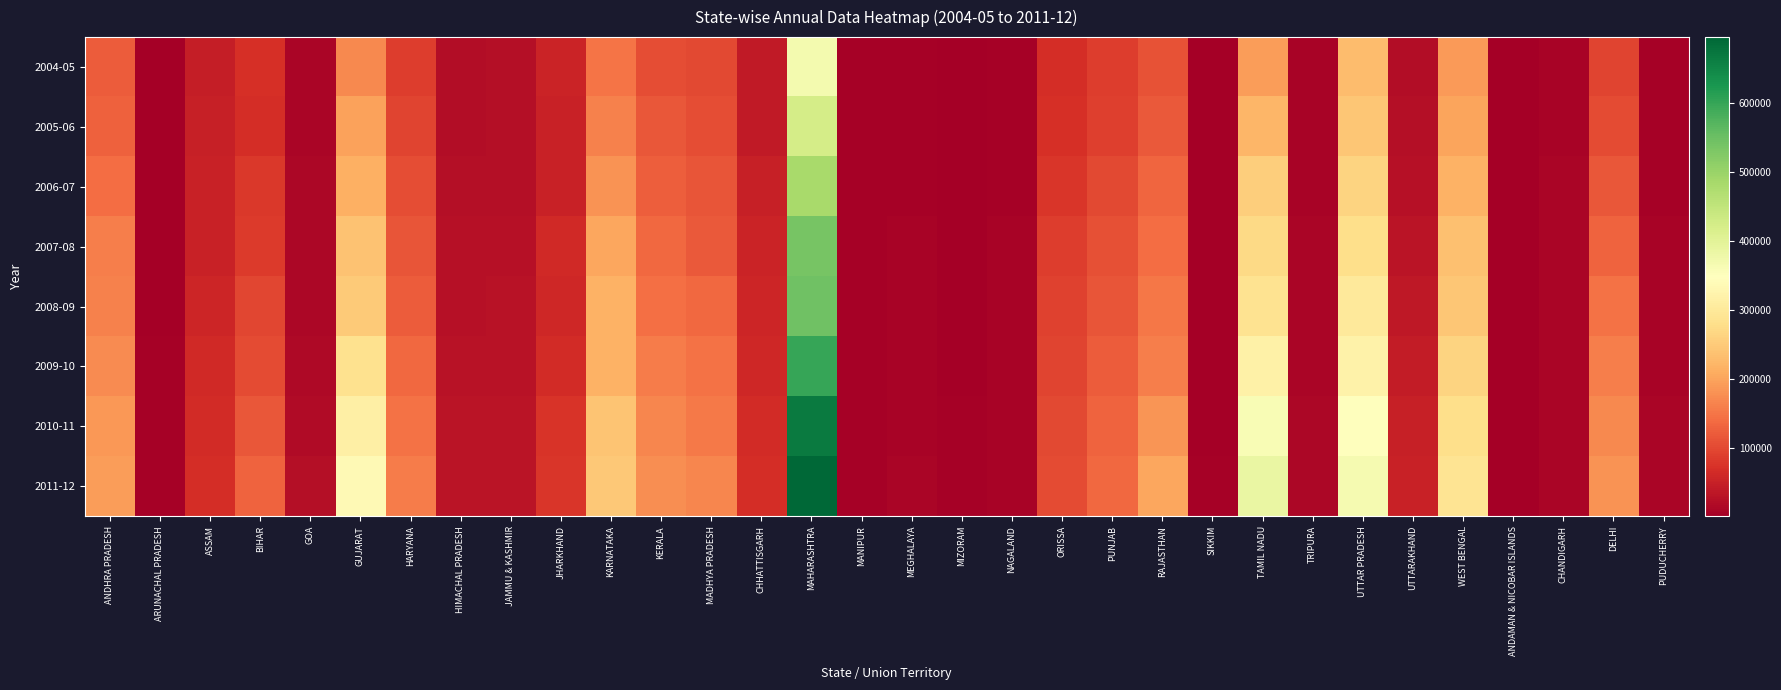

Which series changed the most between JAMMU & KASHMIR and KERALA?

2011-12